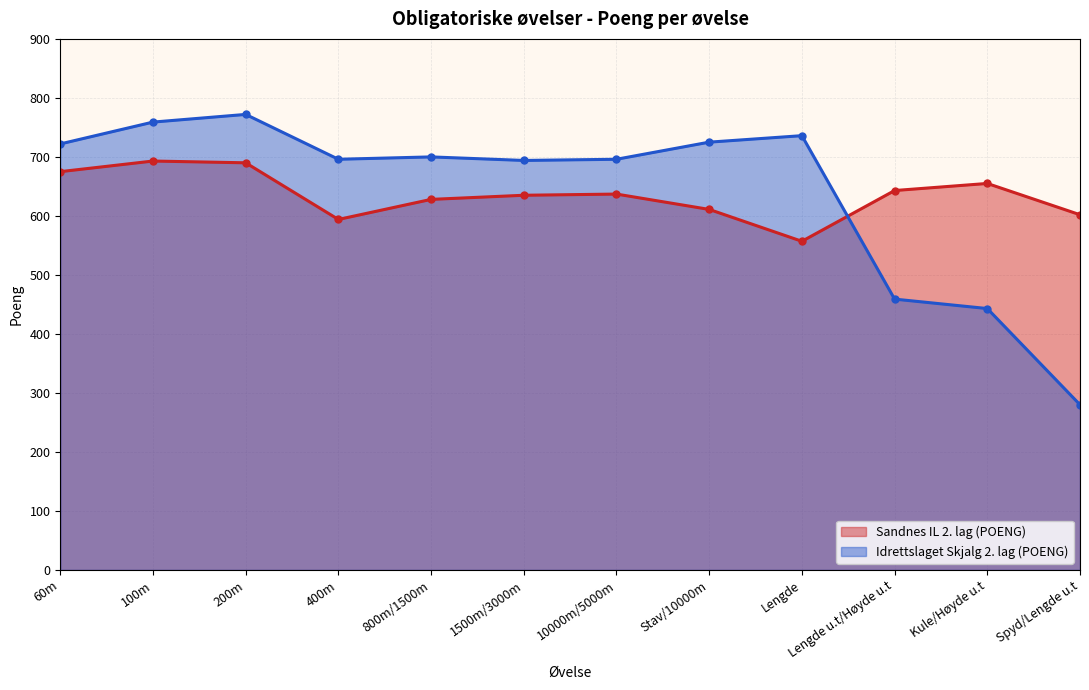

Rank the series by their maximum value, from lowest to highest.

Sandnes IL 2. lag (POENG), Idrettslaget Skjalg 2. lag (POENG)